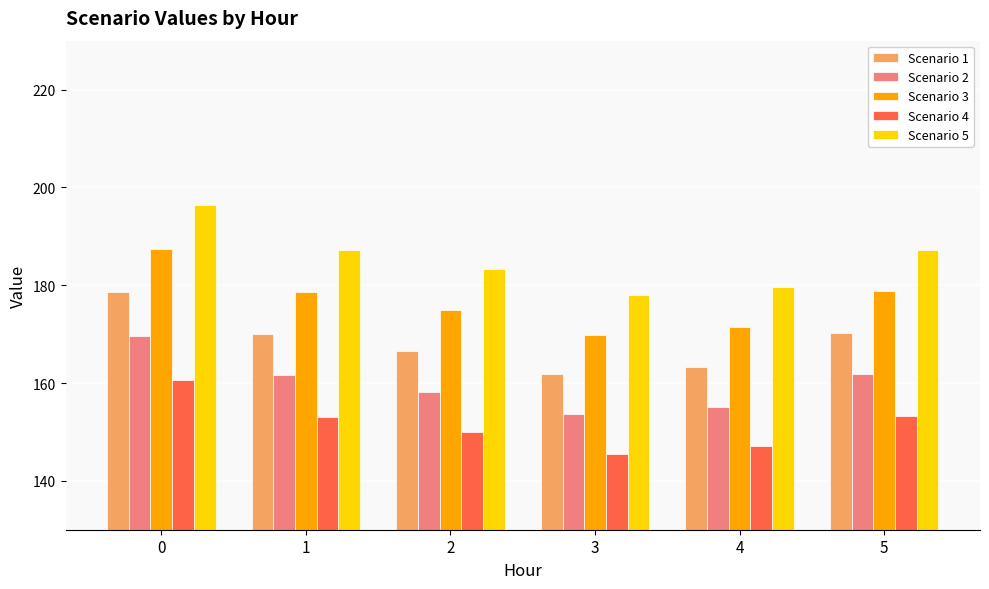

How many data points in Scenario 4 are less than 153?

3